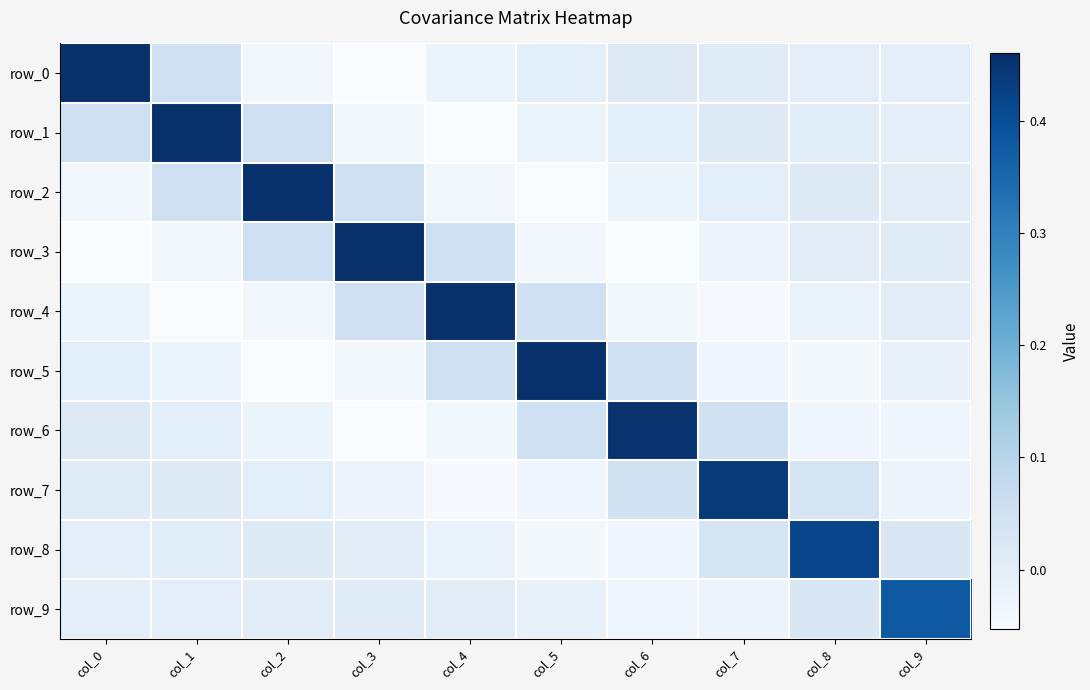

Reading left to right, what are all the values shown in this chart?

row_0: col_0=0.5	col_1=0.1	col_2=-0.0	col_3=-0.1	col_4=-0.0	col_5=0.0	col_6=0.0	col_7=0.0	col_8=0.0	col_9=-0.0
row_1: col_0=0.1	col_1=0.5	col_2=0.1	col_3=-0.0	col_4=-0.1	col_5=-0.0	col_6=0.0	col_7=0.0	col_8=0.0	col_9=0.0
row_2: col_0=-0.0	col_1=0.1	col_2=0.5	col_3=0.1	col_4=-0.0	col_5=-0.1	col_6=-0.0	col_7=0.0	col_8=0.0	col_9=0.0
row_3: col_0=-0.1	col_1=-0.0	col_2=0.1	col_3=0.5	col_4=0.1	col_5=-0.0	col_6=-0.1	col_7=-0.0	col_8=0.0	col_9=0.0
row_4: col_0=-0.0	col_1=-0.1	col_2=-0.0	col_3=0.1	col_4=0.5	col_5=0.1	col_6=-0.0	col_7=-0.0	col_8=-0.0	col_9=0.0
row_5: col_0=0.0	col_1=-0.0	col_2=-0.1	col_3=-0.0	col_4=0.1	col_5=0.5	col_6=0.1	col_7=-0.0	col_8=-0.0	col_9=-0.0
row_6: col_0=0.0	col_1=0.0	col_2=-0.0	col_3=-0.1	col_4=-0.0	col_5=0.1	col_6=0.5	col_7=0.0	col_8=-0.0	col_9=-0.0
row_7: col_0=0.0	col_1=0.0	col_2=0.0	col_3=-0.0	col_4=-0.0	col_5=-0.0	col_6=0.0	col_7=0.4	col_8=0.0	col_9=-0.0
row_8: col_0=0.0	col_1=0.0	col_2=0.0	col_3=0.0	col_4=-0.0	col_5=-0.0	col_6=-0.0	col_7=0.0	col_8=0.4	col_9=0.0
row_9: col_0=-0.0	col_1=0.0	col_2=0.0	col_3=0.0	col_4=0.0	col_5=-0.0	col_6=-0.0	col_7=-0.0	col_8=0.0	col_9=0.4